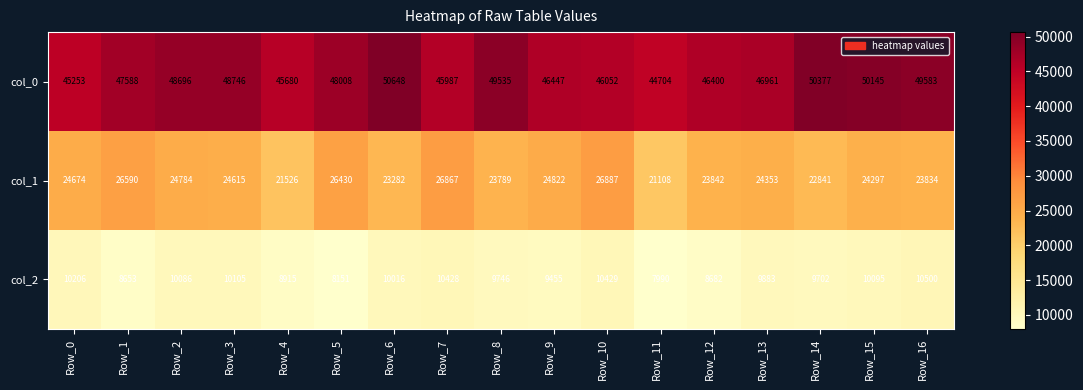

Which series has the largest range (max minus min)?

col_0